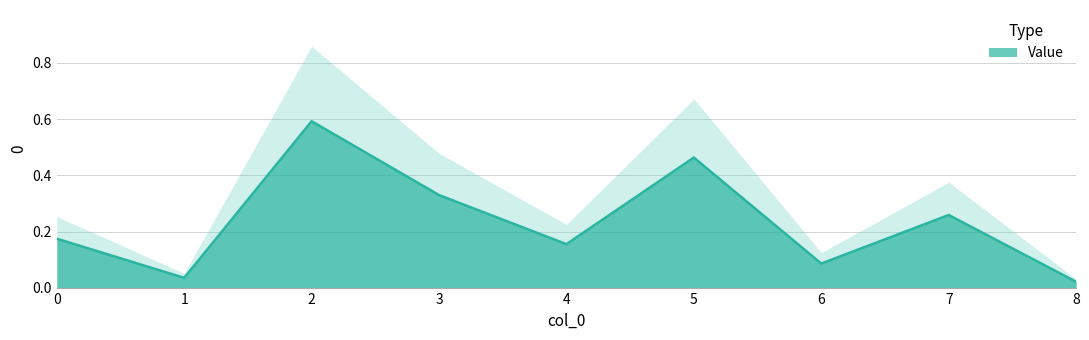

Does the chart have visible grid lines?

Yes